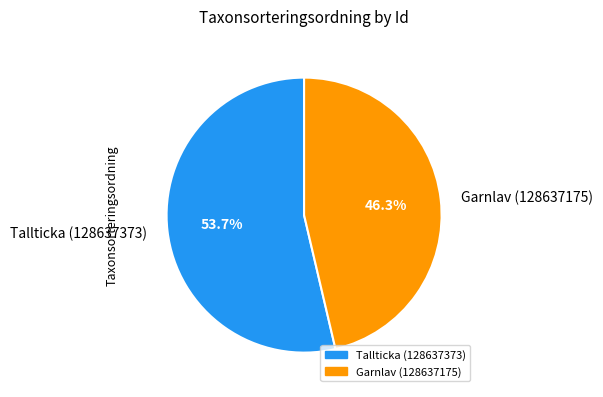

Which category has the smallest portion of the pie?

Garnlav (128637175)